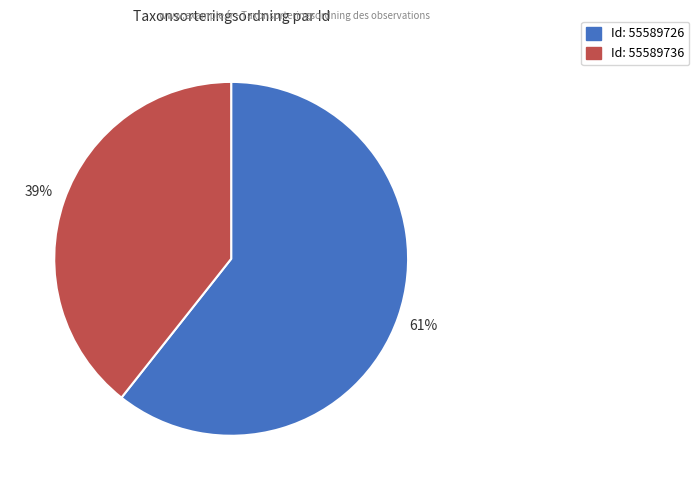

Is there any slice that represents more than half of the pie?

Yes